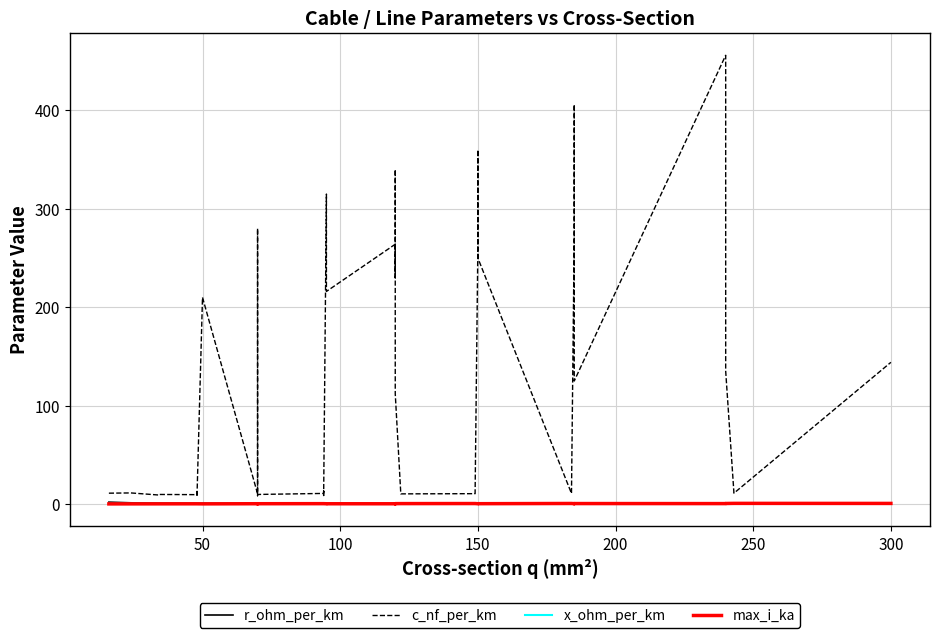

Where is the first local minimum for x_ohm_per_km?

50